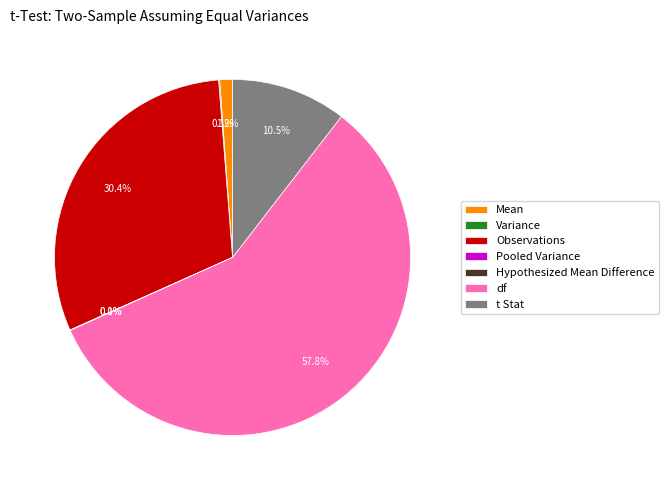

What percentage is NOT represented by Observations?

69.6%